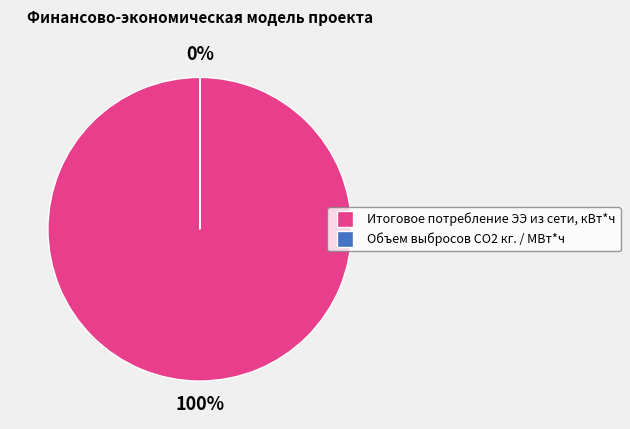

How many slices are in this pie chart?

2